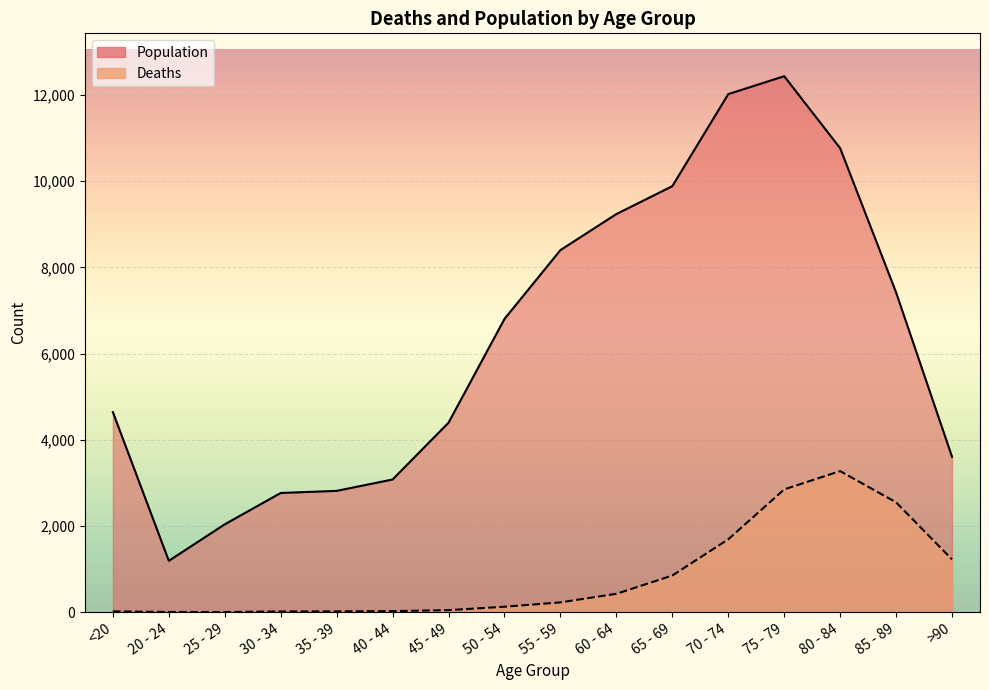

Is the value of Deaths at 30 - 34 greater than the value of Population at 60 - 64?

No